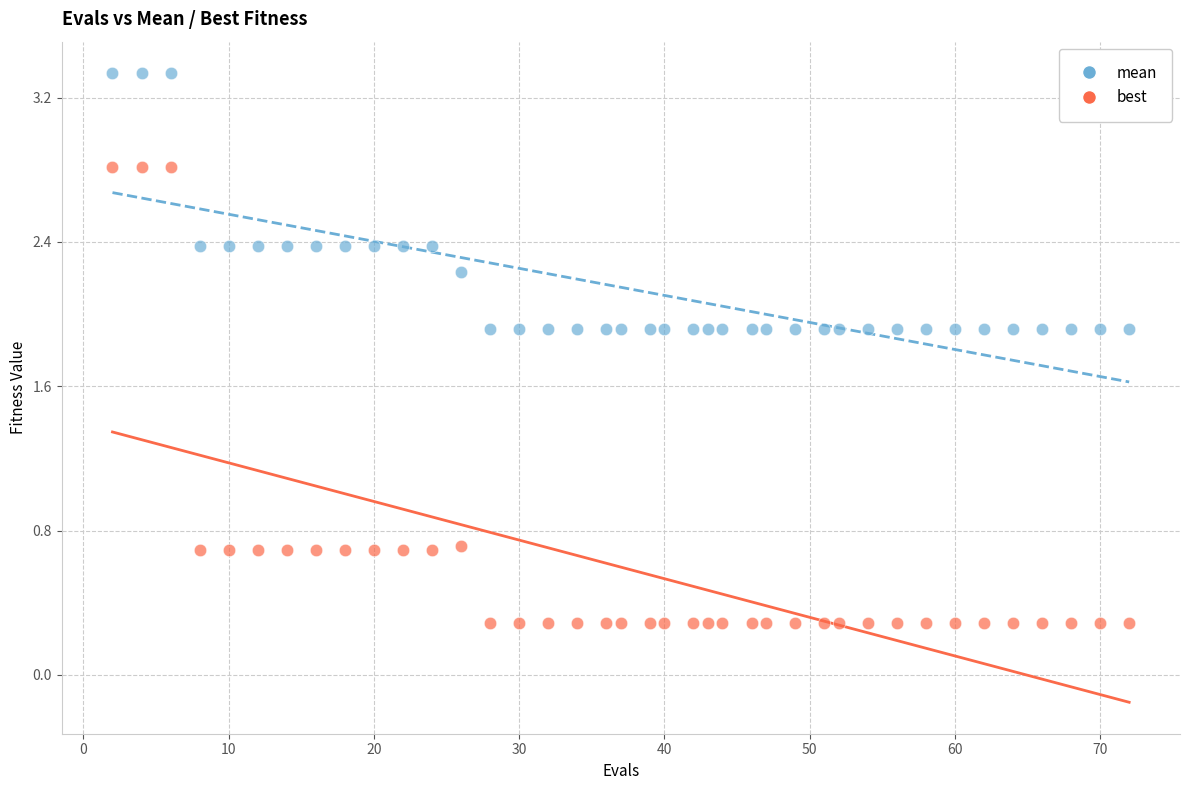

Which series contains the highest Y value?

mean